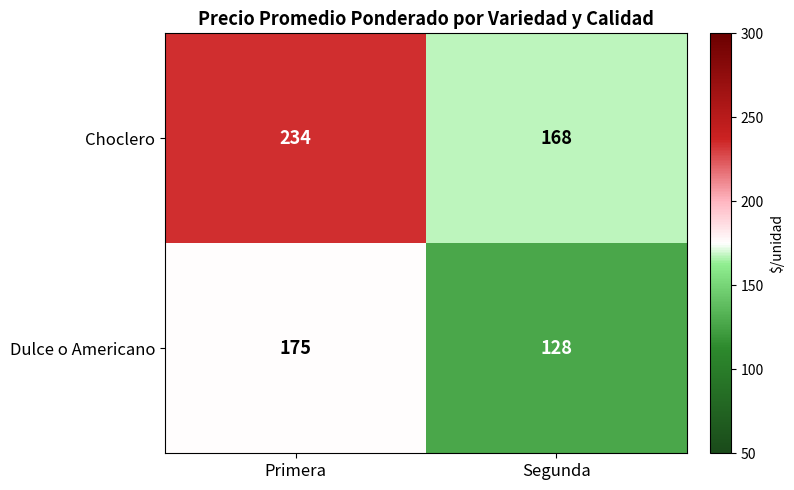

Reading left to right, what are all the values shown in this chart?

Choclero: 234	168
Dulce o Americano: 175	128